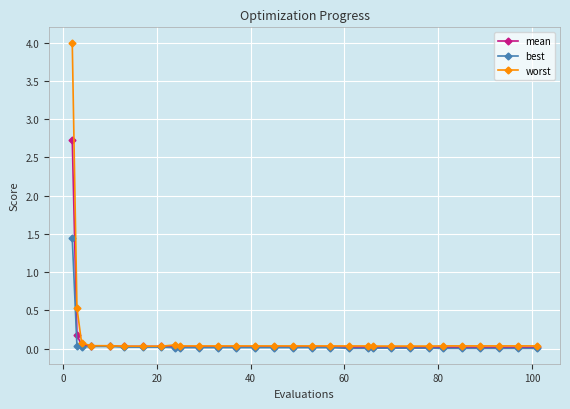

What is the maximum value shown in the chart?

4.0